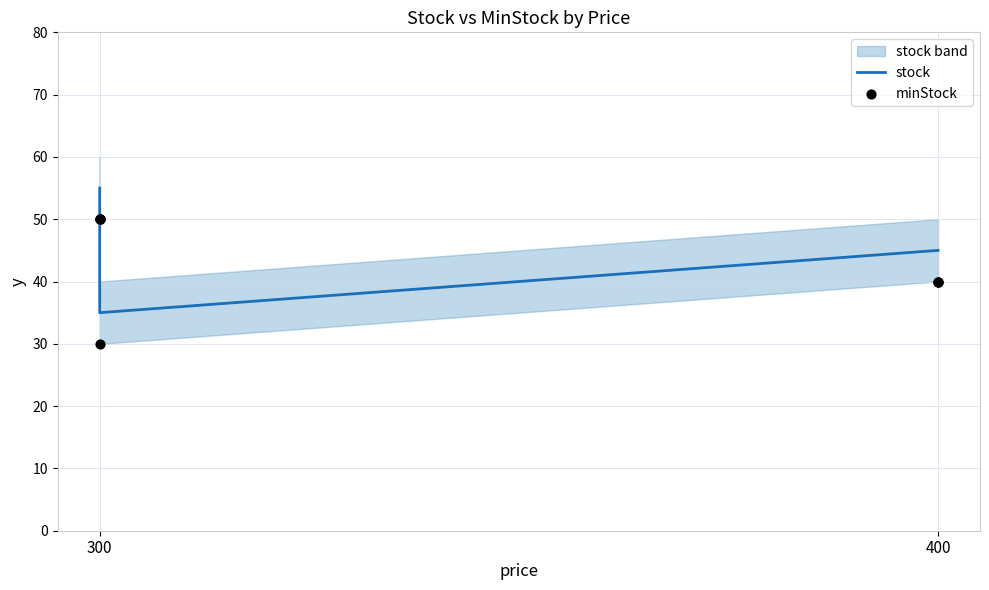

Which series contains the lowest Y value?

minStock